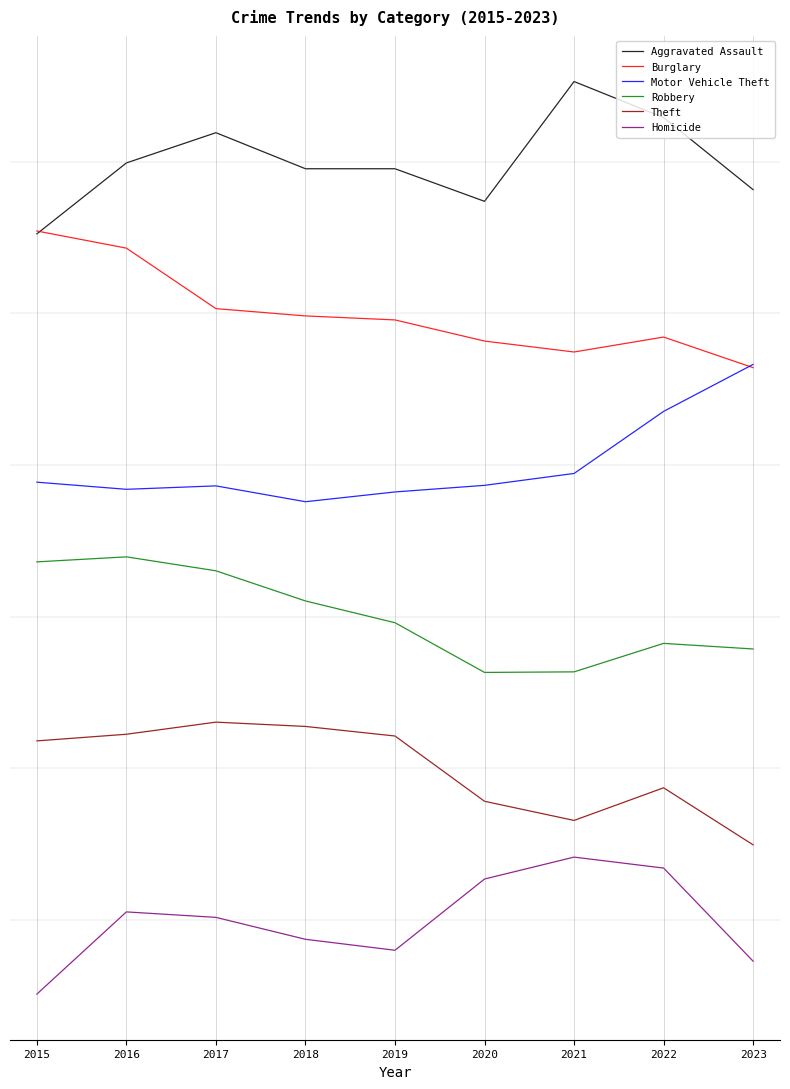

At how many categories does at least one series exceed 12?

9